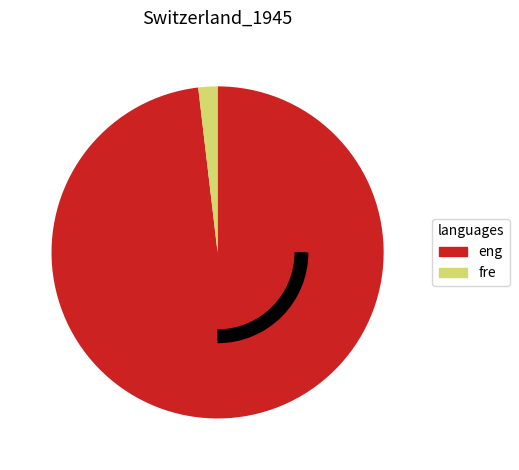

Count the number of slices in the pie.

2